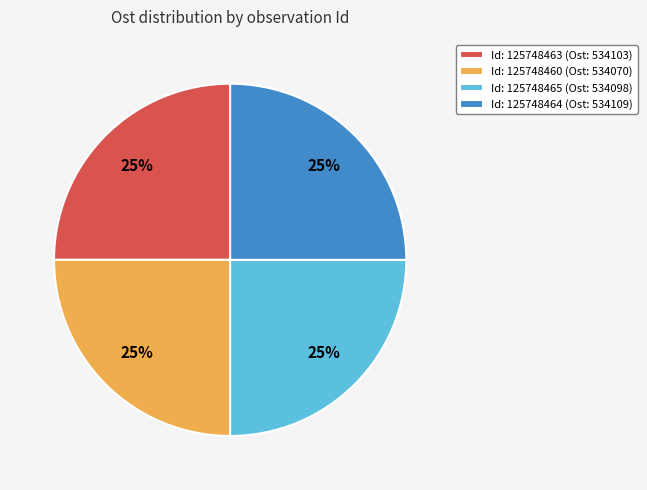

Does any single category account for the majority?

No